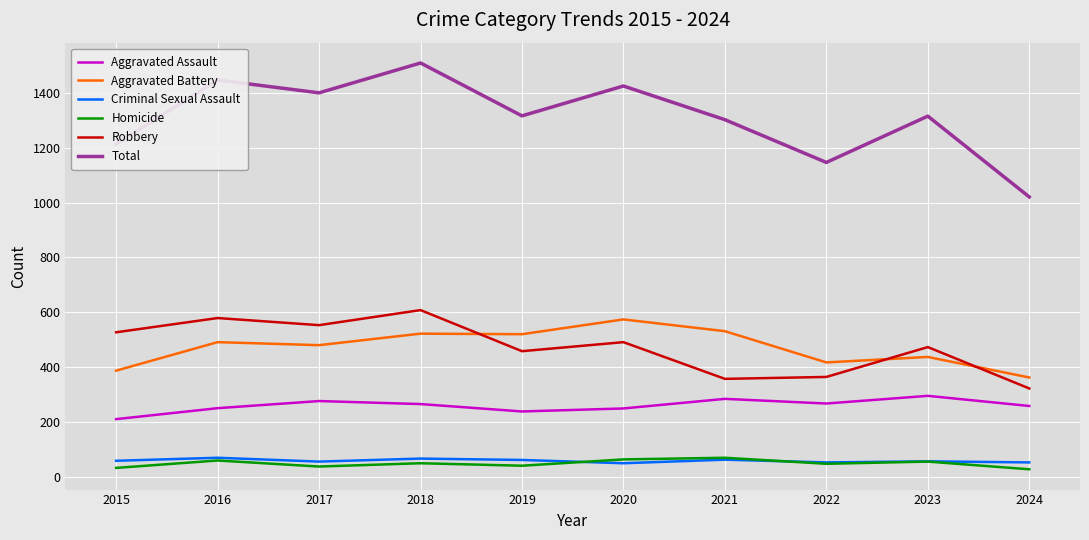

Which series changed the most between 2015 and 2017?

Total